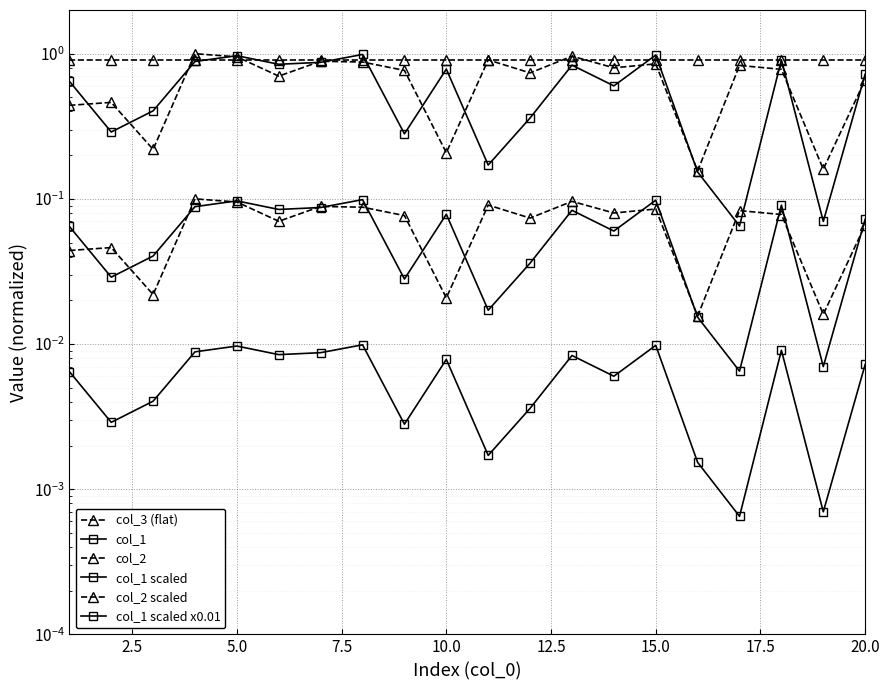

What is the total value across all series at 17.5?

3.0